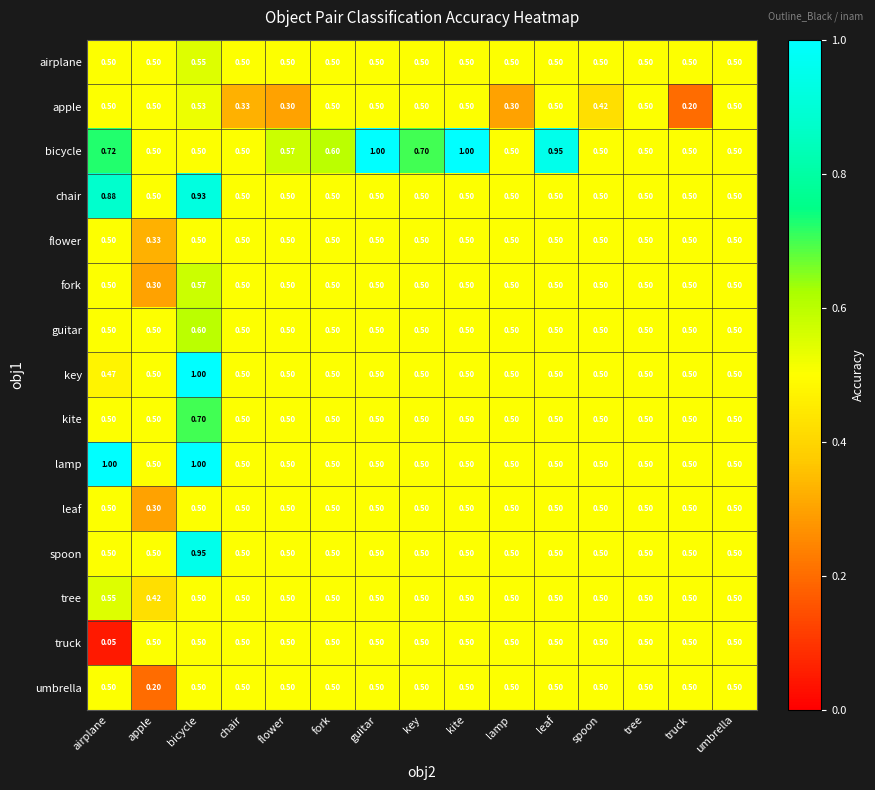

Which series has the largest total across all categories?

bicycle